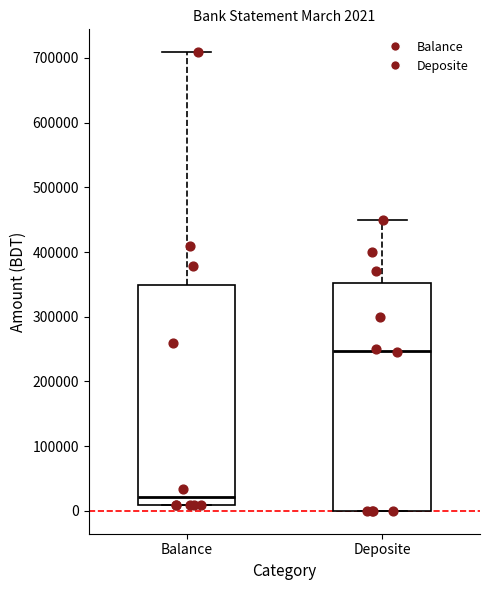

Which box is the tallest, from its lower edge to its upper edge?

Deposite